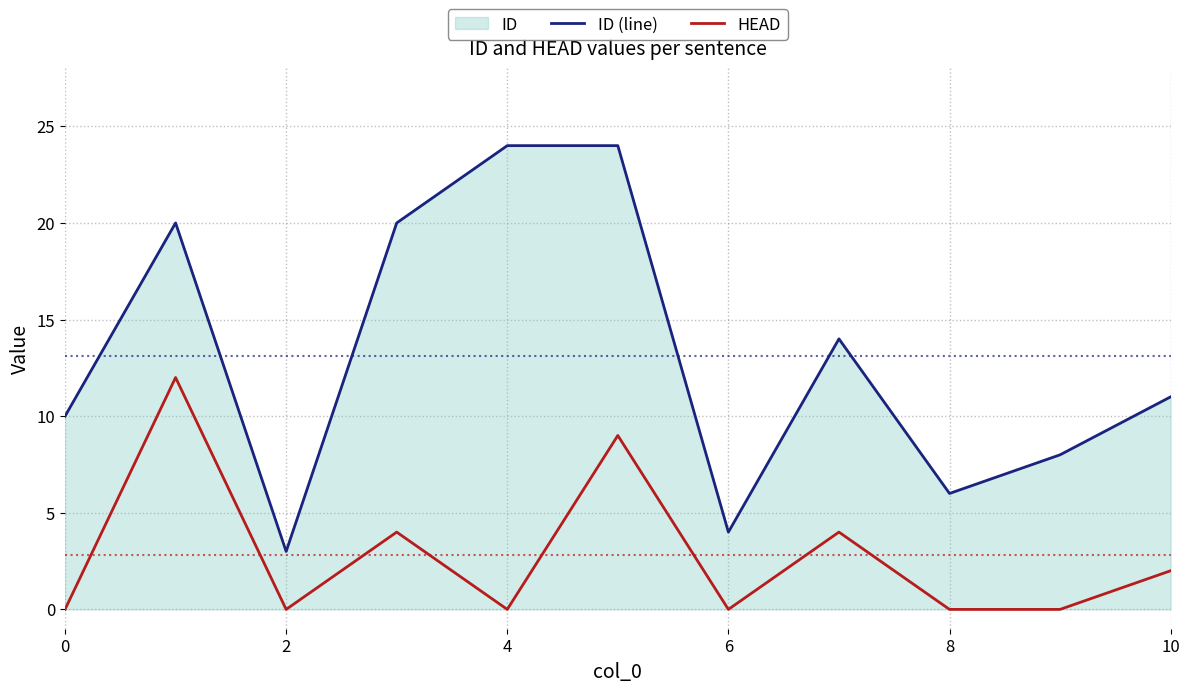

The HEAD series shows 4 at 8. True or false?

False